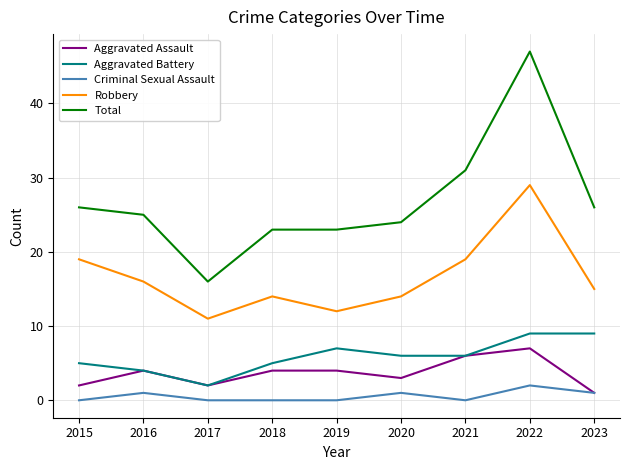

Which series has the largest range (max minus min)?

Total